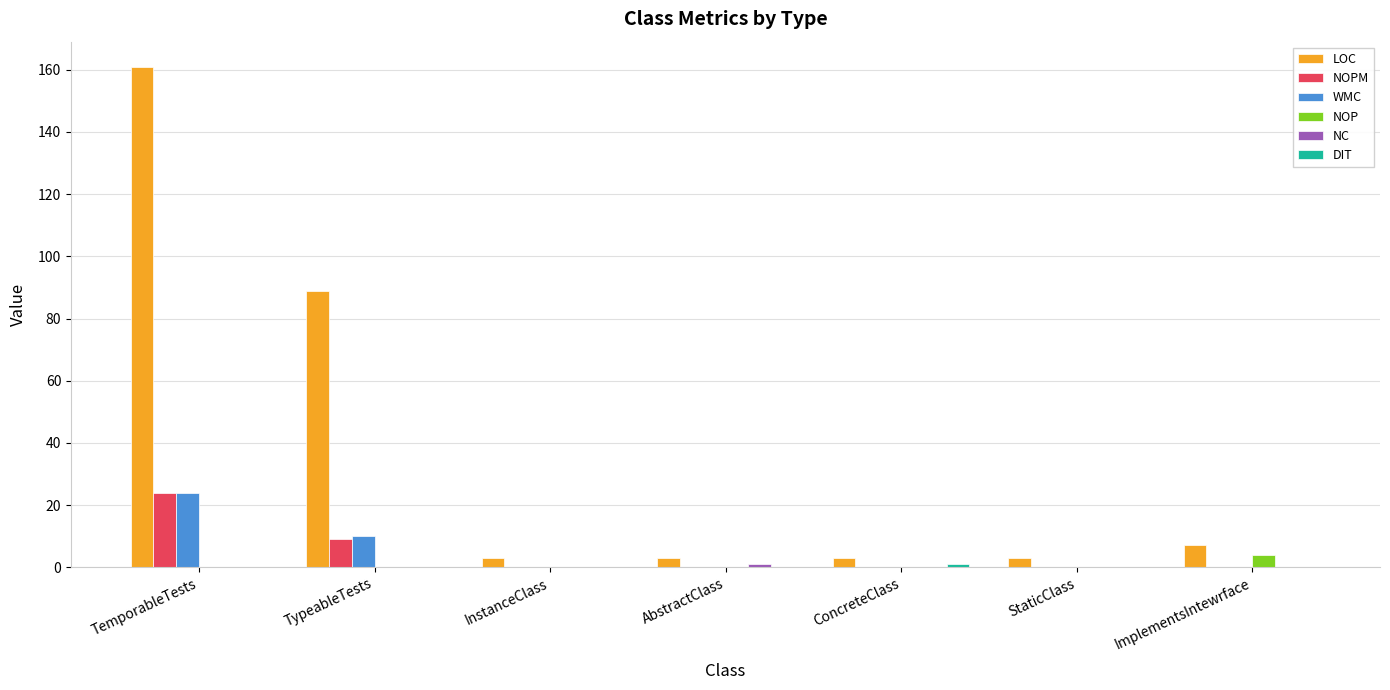

At which category is the sum across all series the highest?

TemporableTests